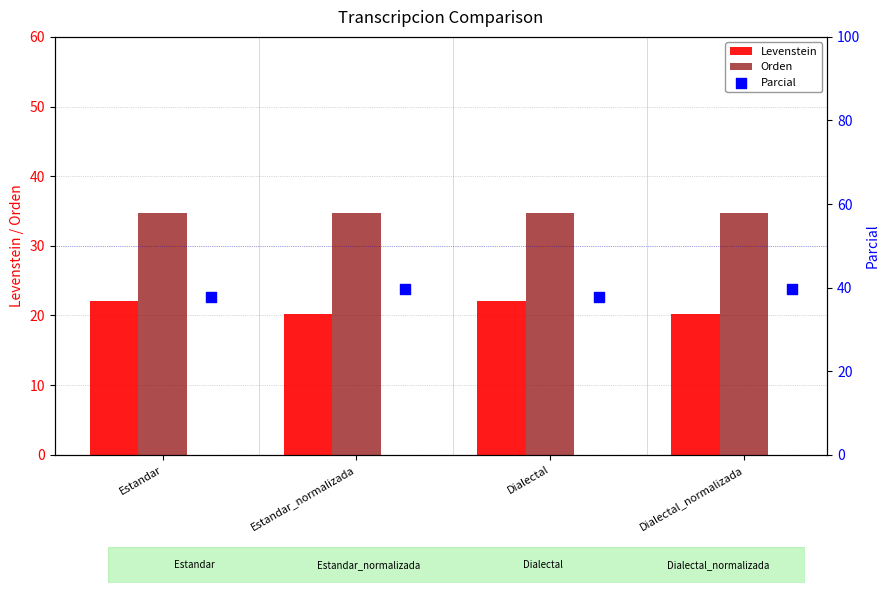

Which series contains the highest Y value?

Parcial